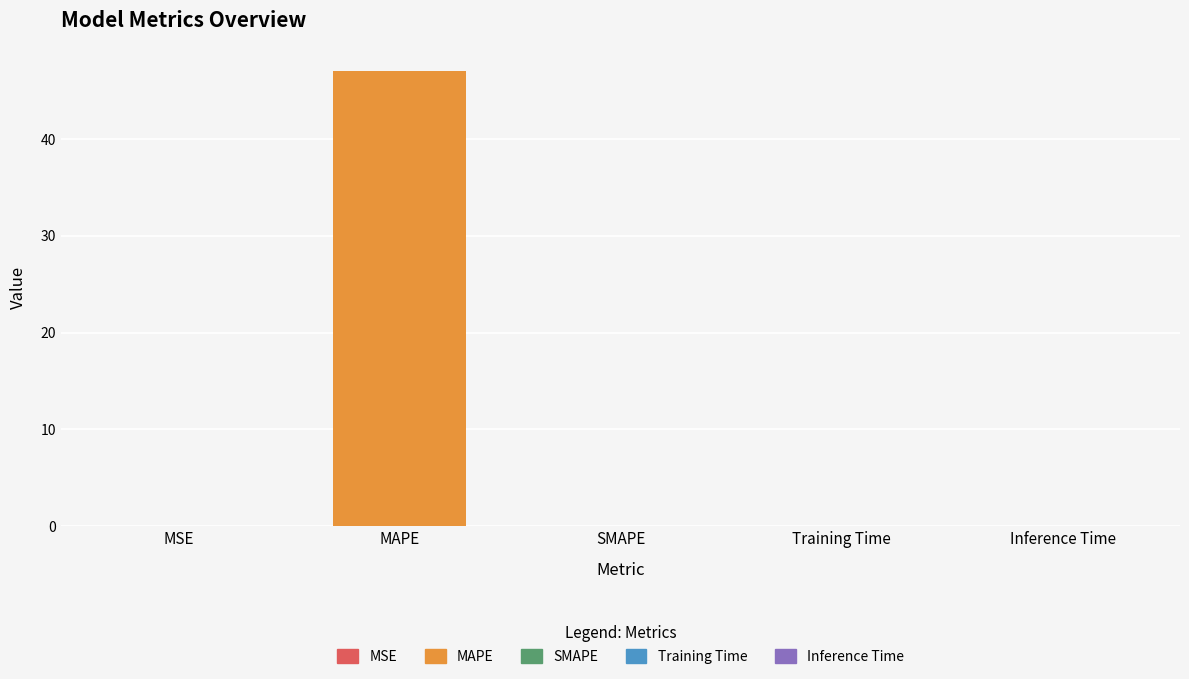

What is the maximum value shown in the chart?

47.1